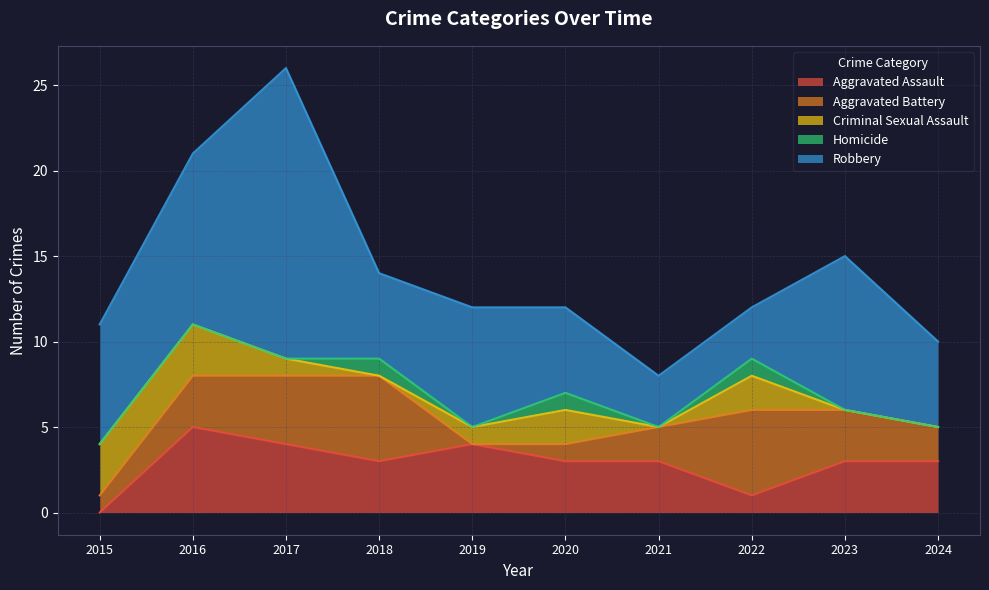

At 2024, list the series in order from largest to smallest.

Robbery, Aggravated Assault, Aggravated Battery, Criminal Sexual Assault, Homicide